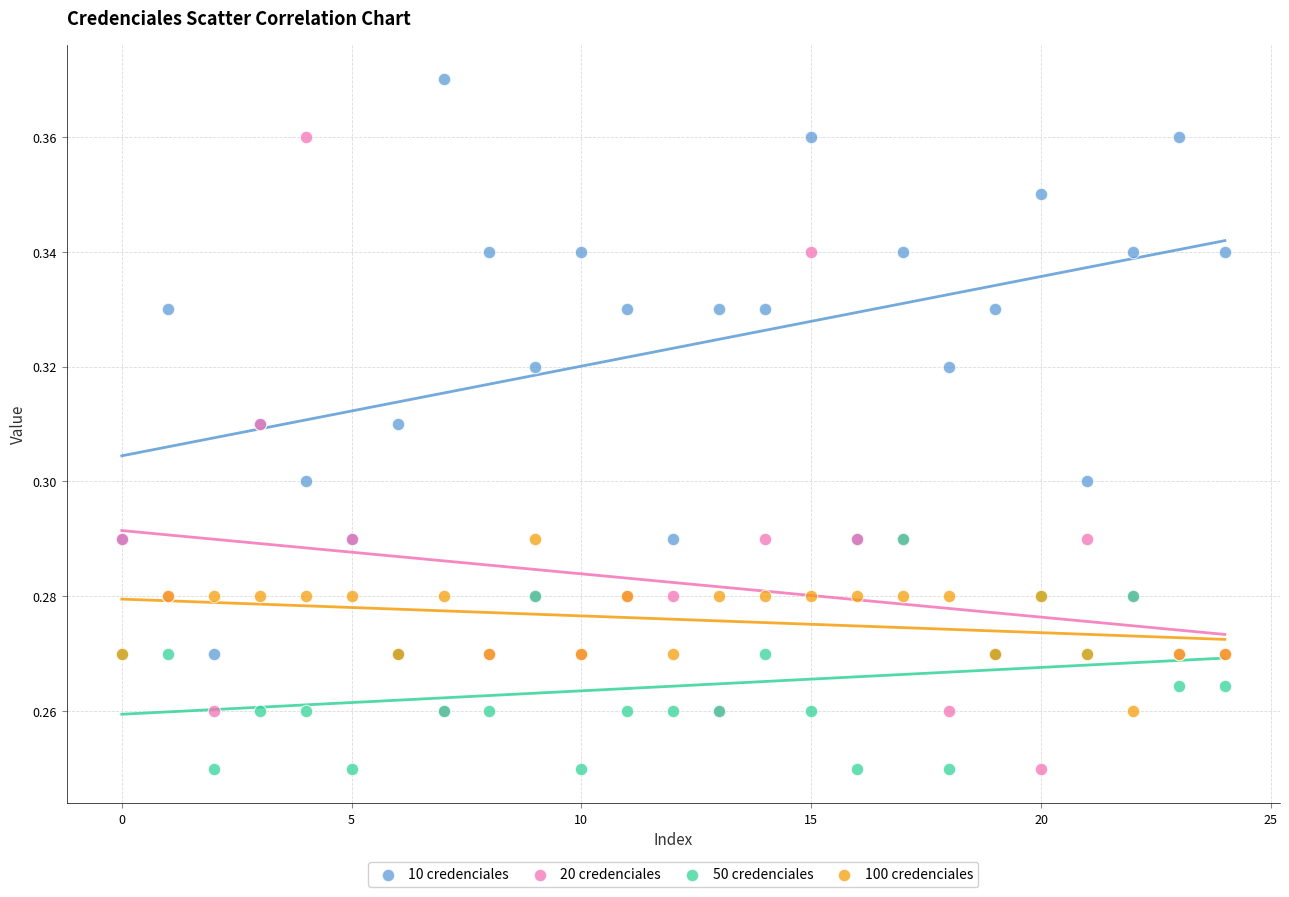

What are all the series names shown in the legend?

10 credenciales, 20 credenciales, 50 credenciales, 100 credenciales